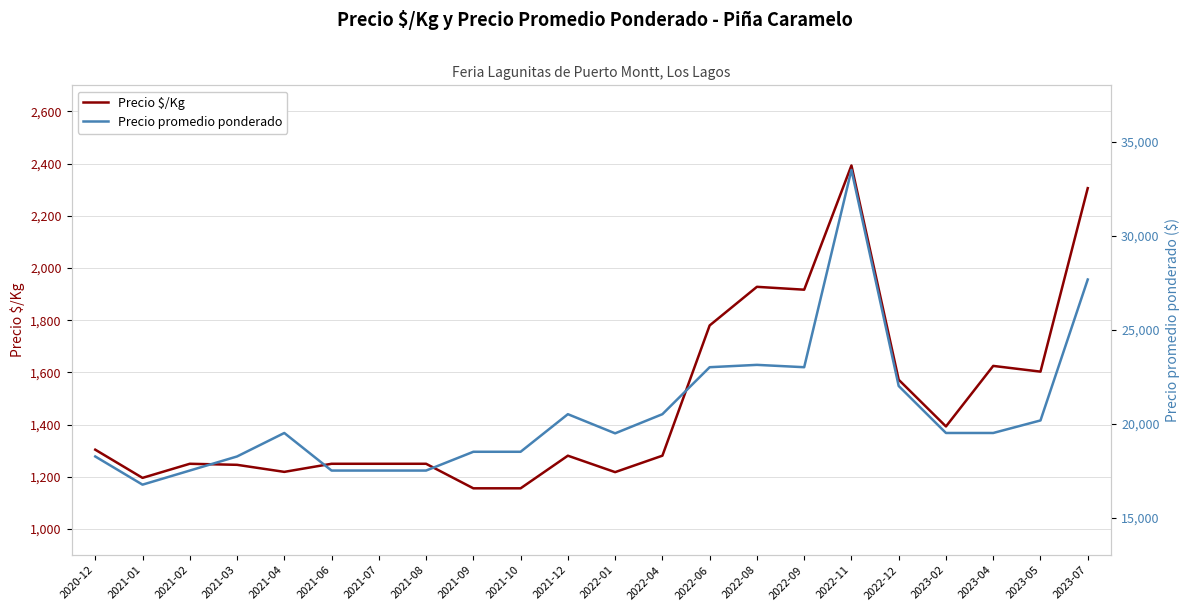

Rank the series at 2023-05 from highest to lowest value.

Precio promedio ponderado, Precio $/Kg